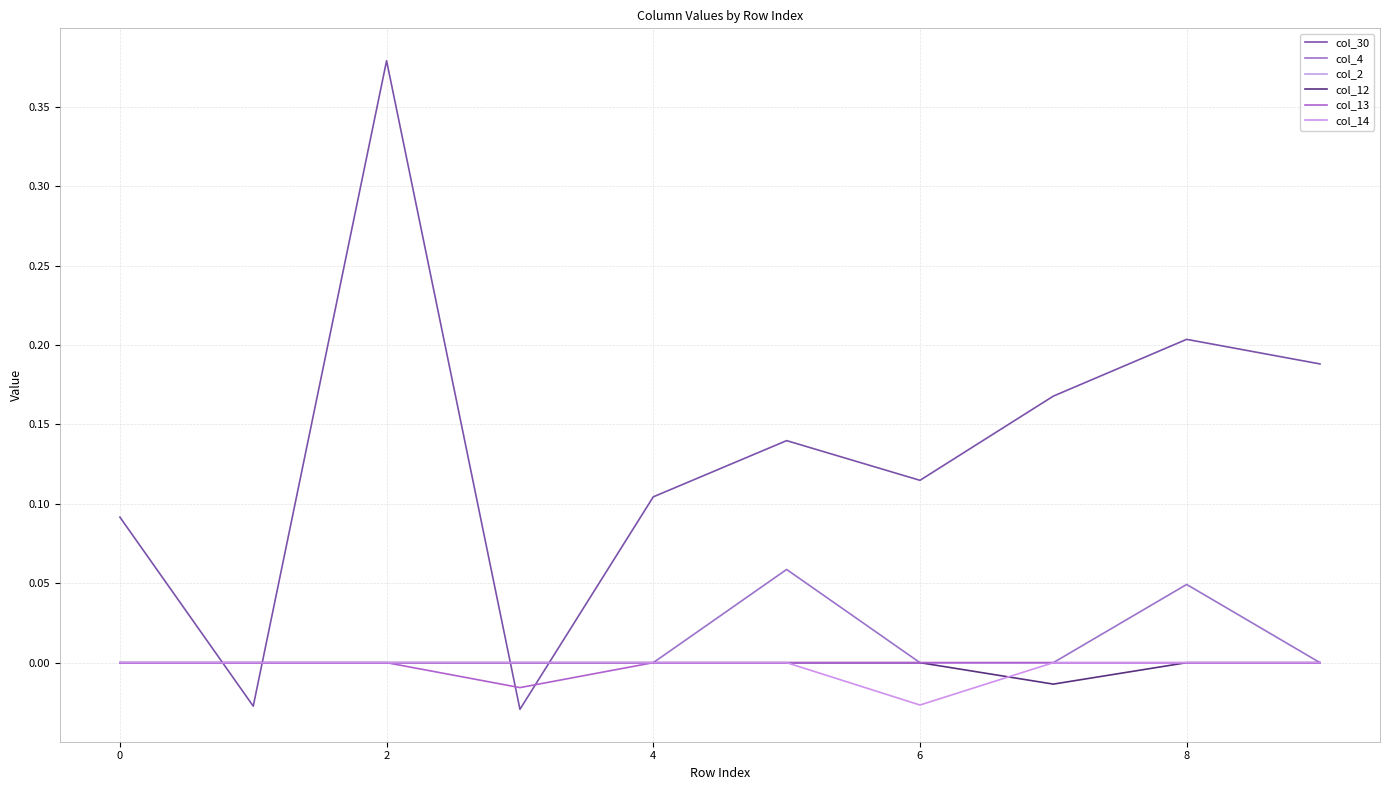

True or false: col_2 and col_13 intersect in this chart.

False